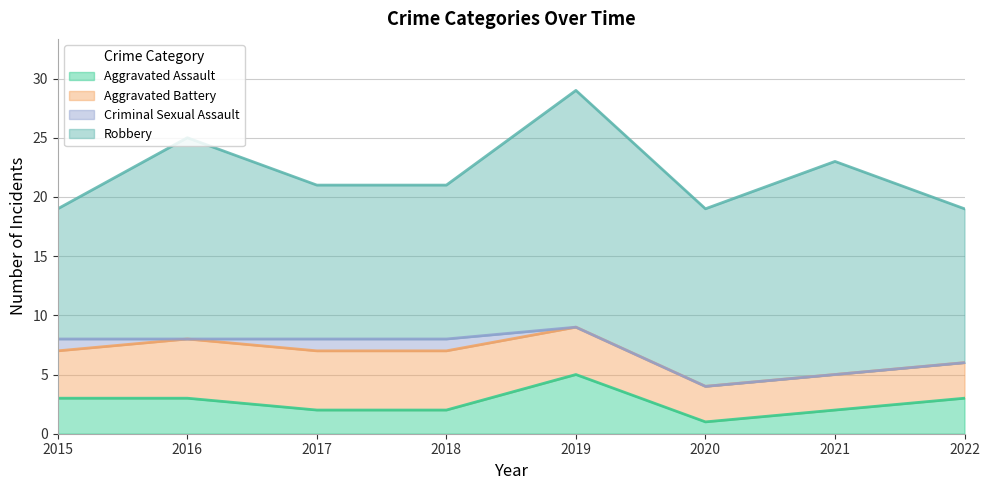

Does the chart display data point markers on the line(s)?

No